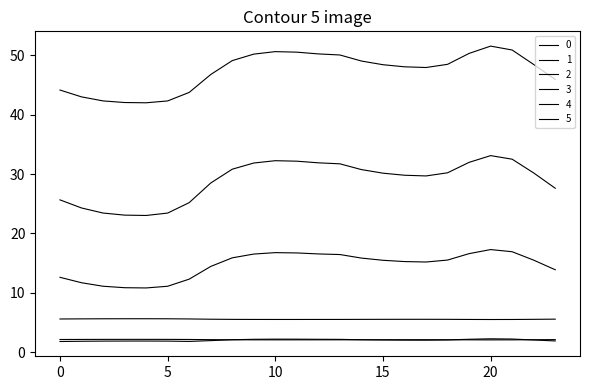

True or false: 3 and 5 cross at least once.

False